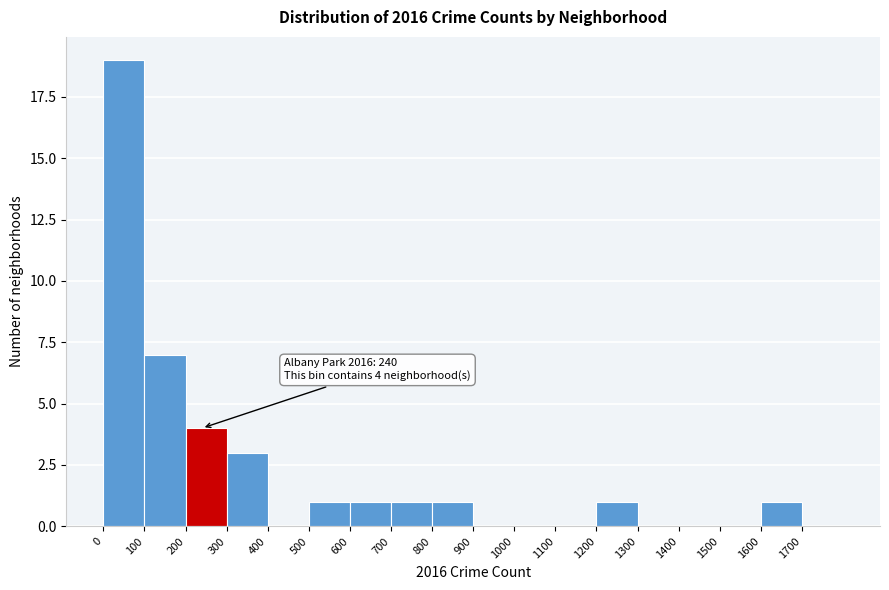

Which range on the x-axis has the tallest bar?

0 to 100